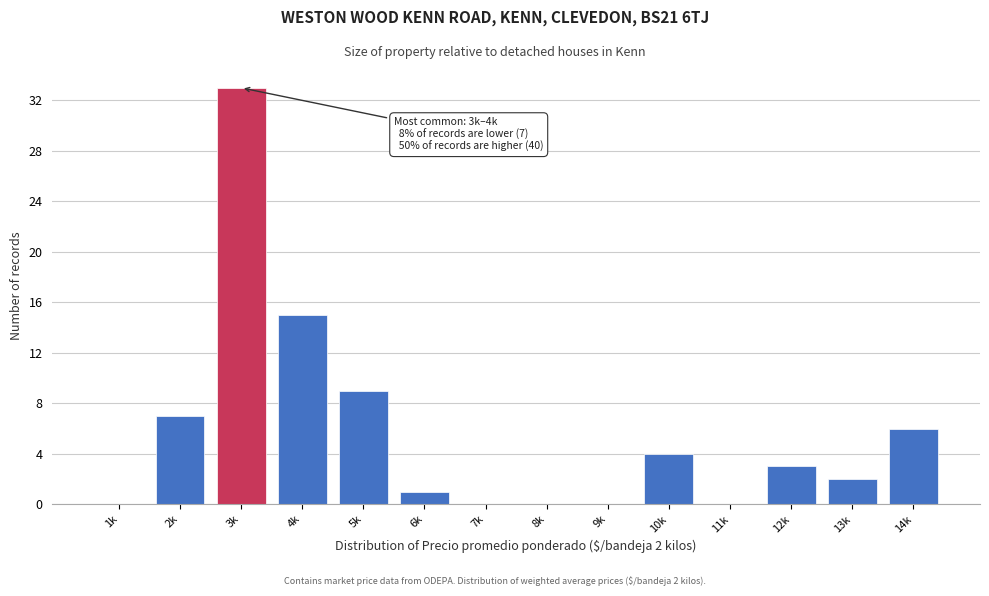

Reading left to right, transcribe all the data shown in this chart.

1k=0	2k=7	3k=33	4k=15	5k=9	6k=1	7k=0	8k=0	9k=0	10k=4	11k=0	12k=3	13k=2	14k=6